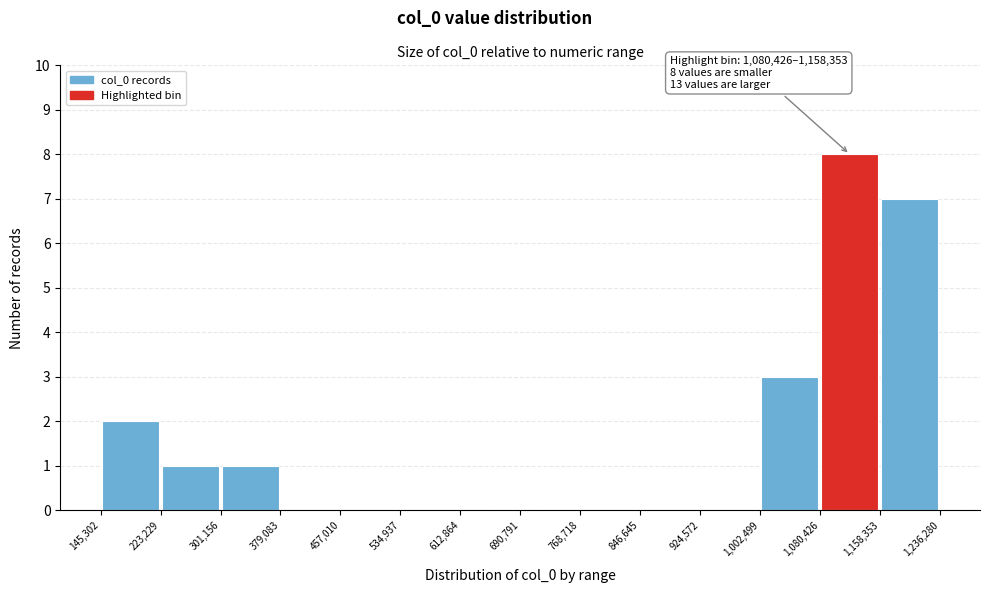

Over which range of the x-axis is the bar tallest?

1,080,426 to 1,158,353